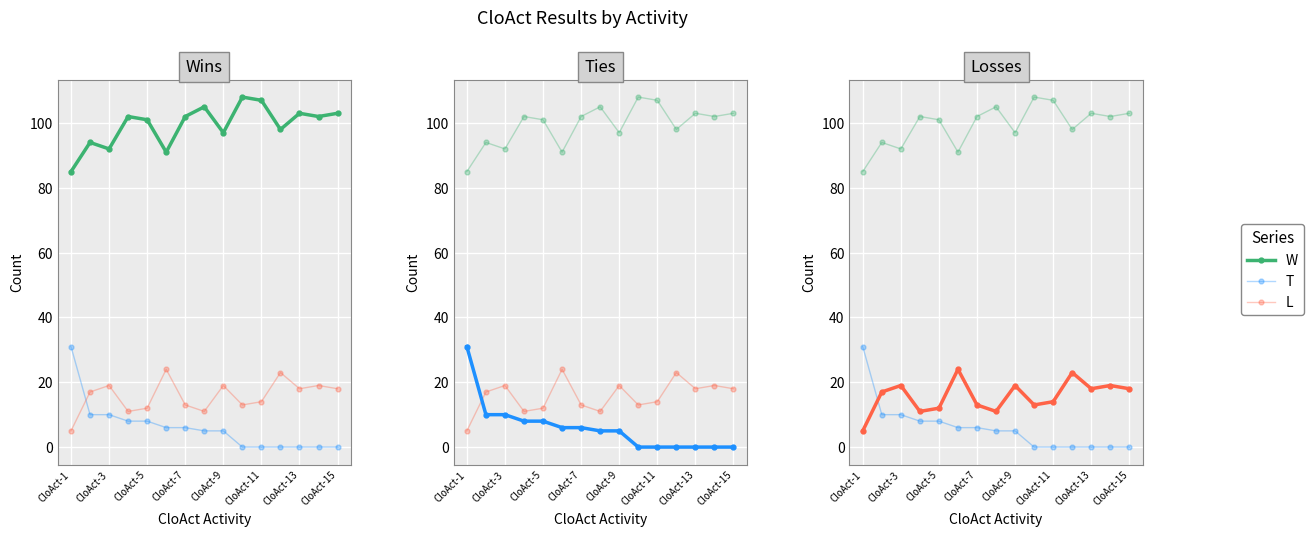

How many lines are shown in the chart?

3